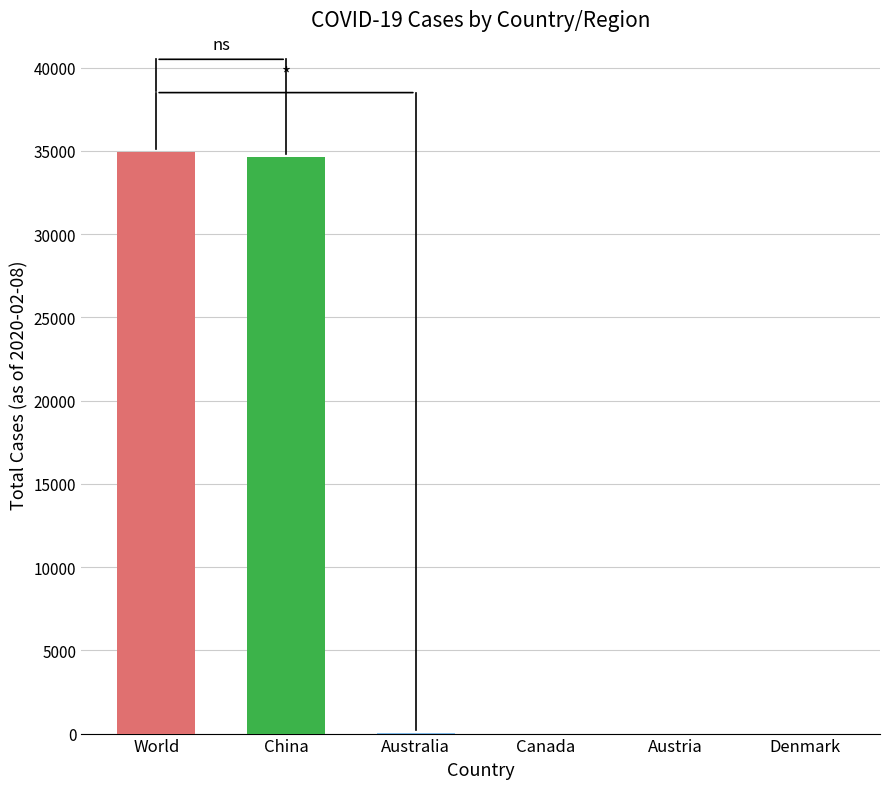

What is the maximum value shown in the chart?

34933